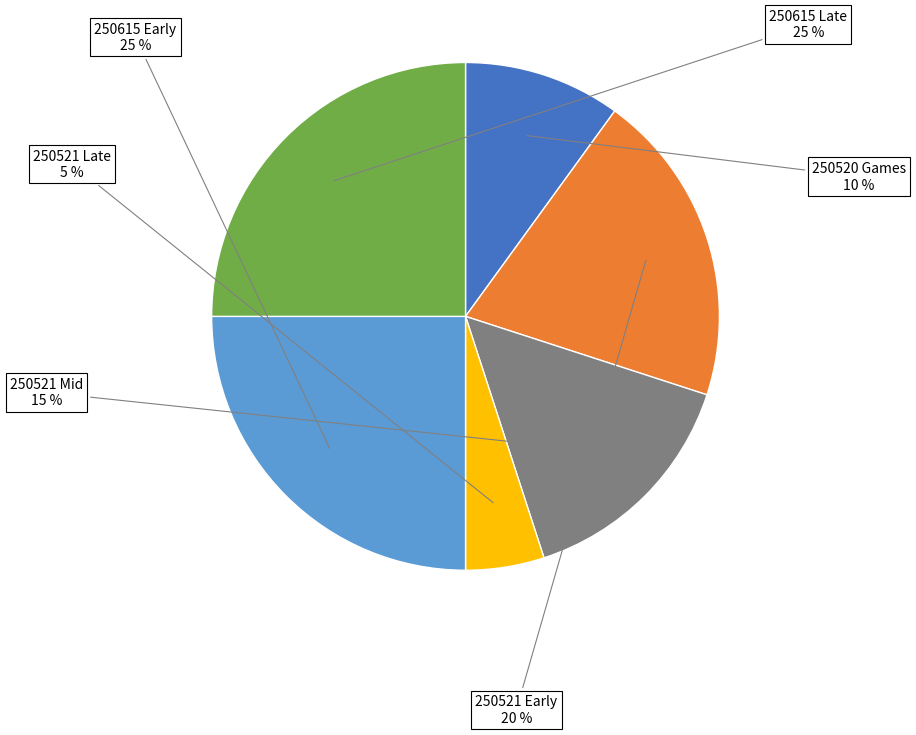

To the nearest percent, what is the average slice percentage?

17%